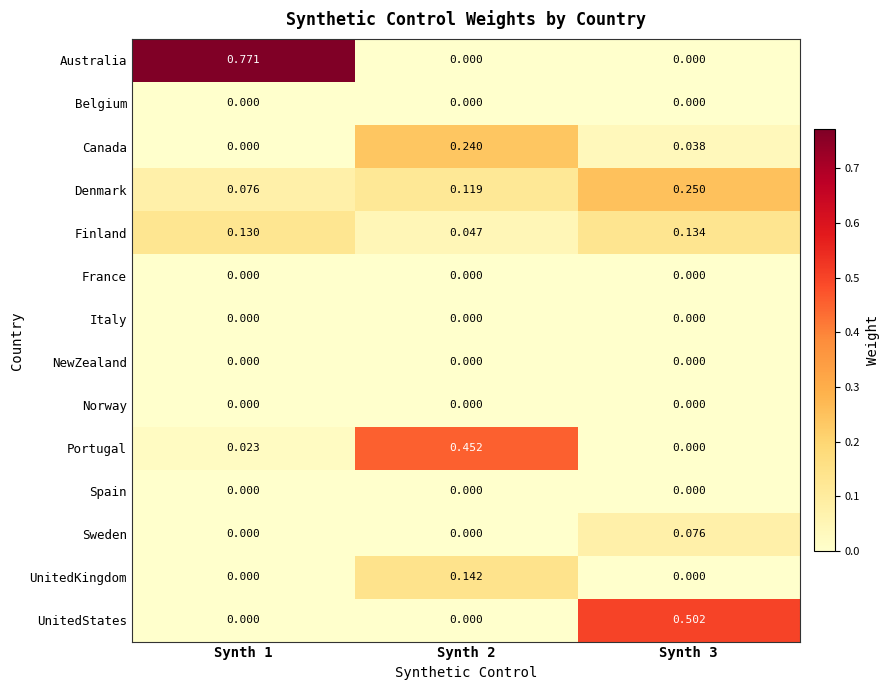

Which series has the largest total across all categories?

Australia